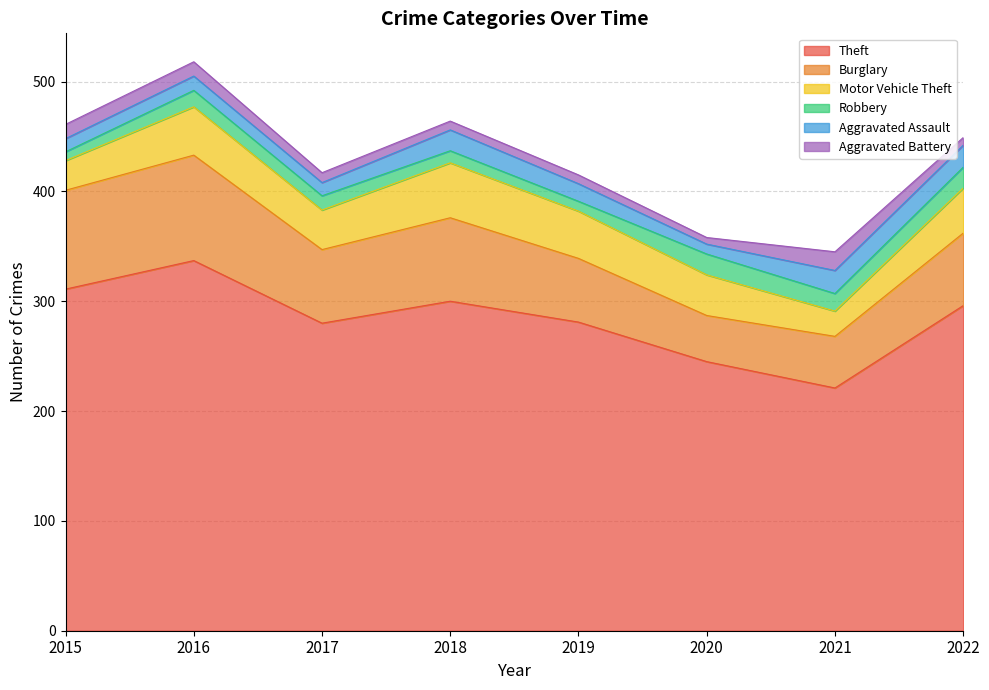

Where is the first local minimum for Theft?

2017